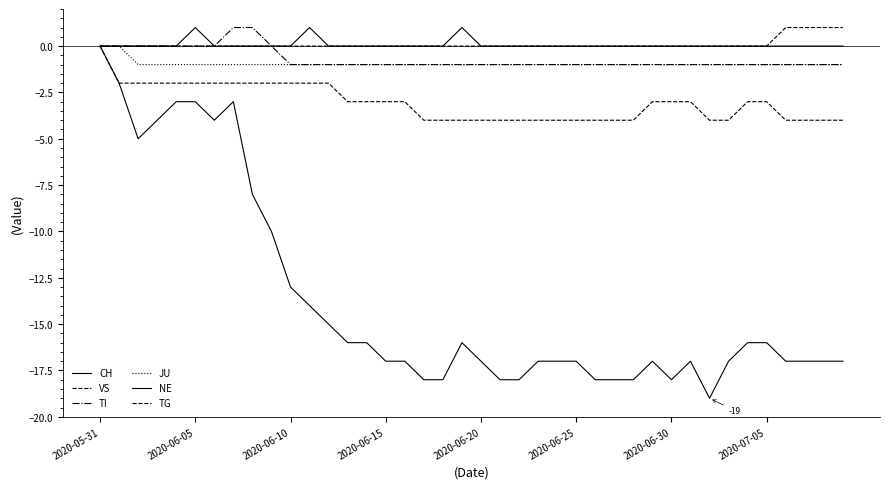

Does the chart have visible grid lines?

No